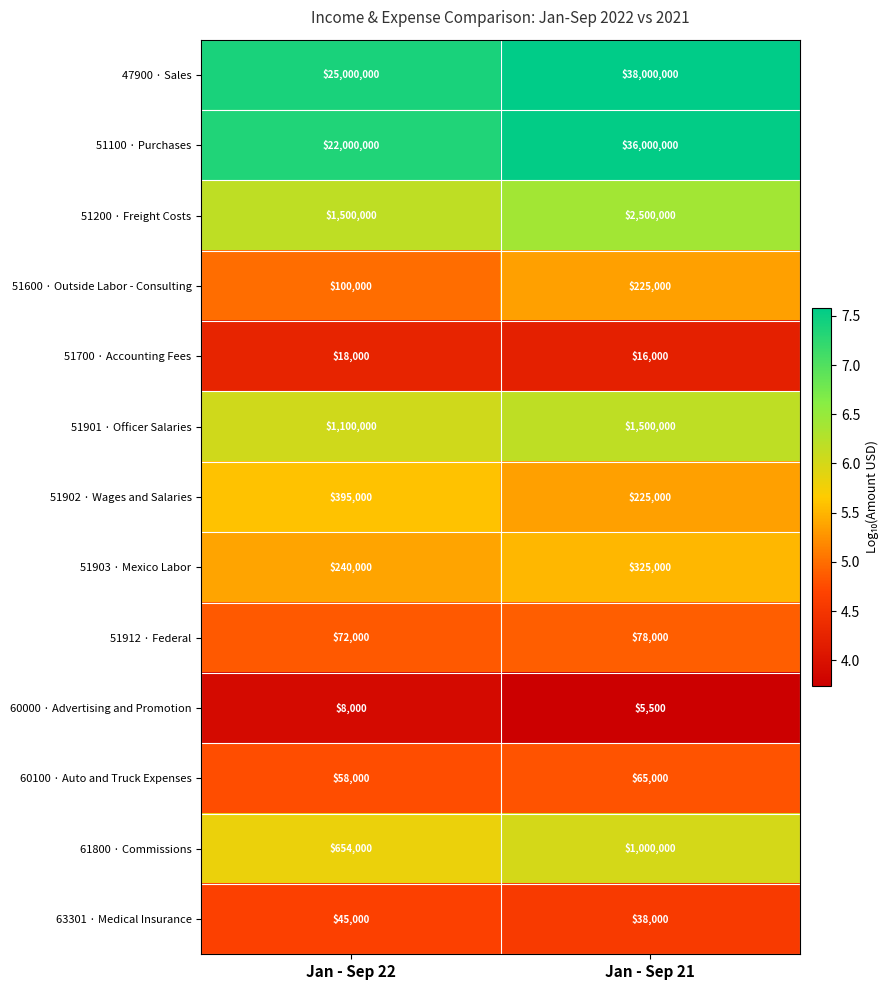

At which category is the sum across all series the highest?

Jan - Sep 21